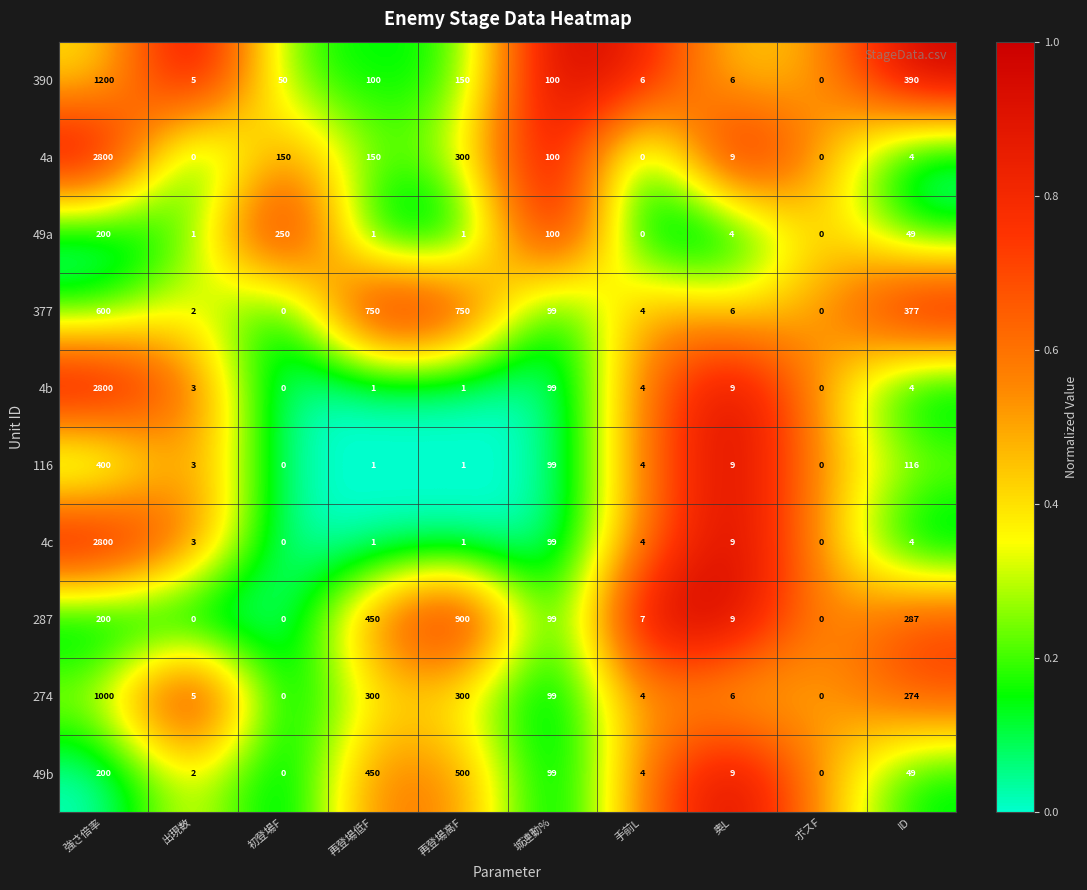

Is it true that 116 equals 24 at ID?

False